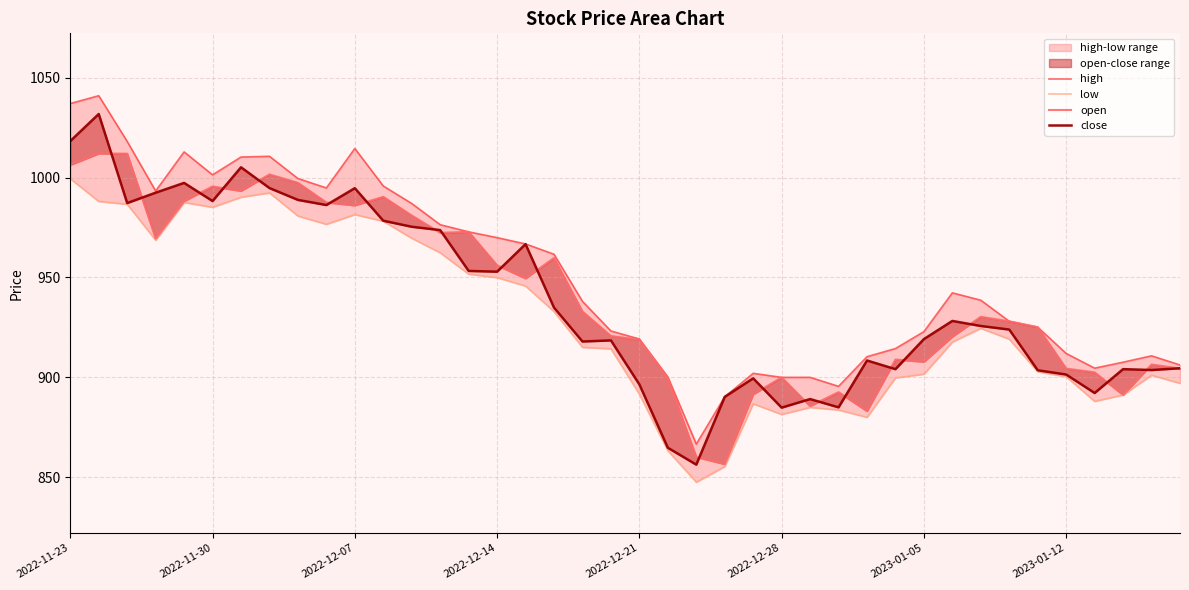

Between 2023-01-05 and 39, which series saw the biggest shift?

high